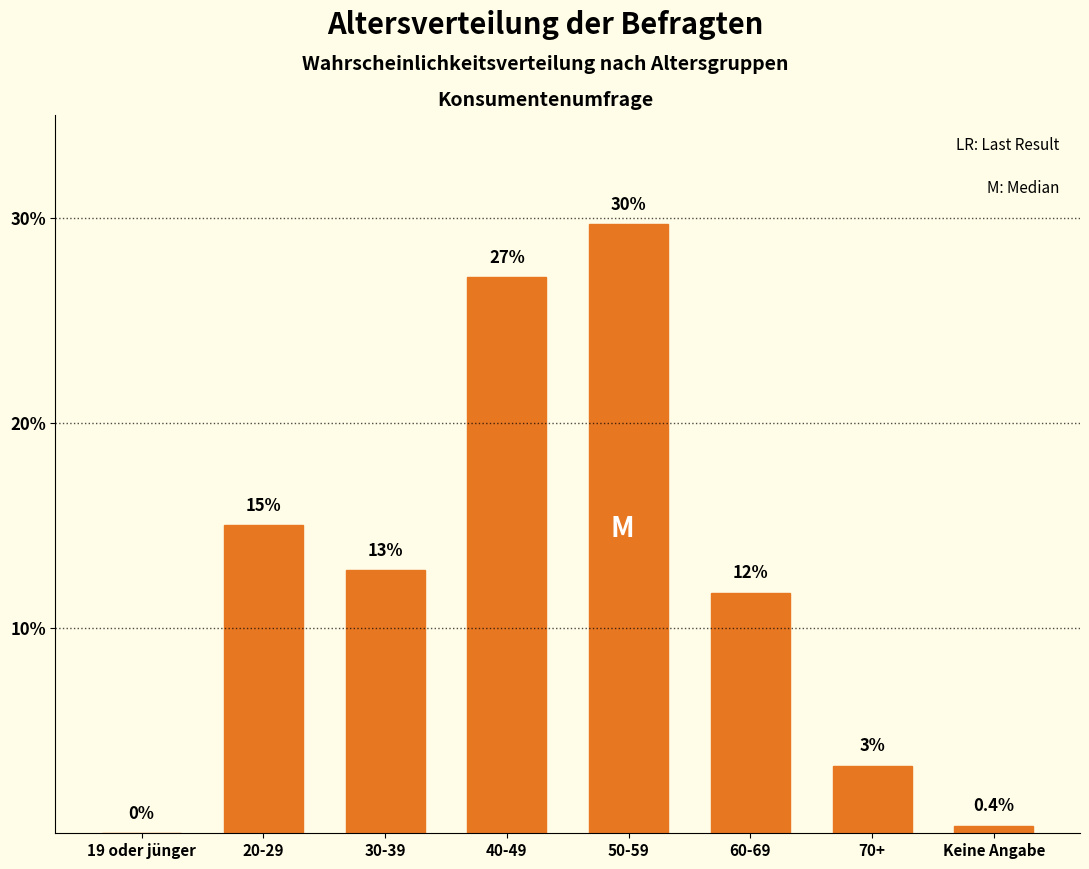

Reading left to right, what are all the values shown in this chart?

19 oder jünger=0.0	20-29=15.0	30-39=12.8	40-49=27.1	50-59=29.7	60-69=11.7	70+=3.3	Keine Angabe=0.4